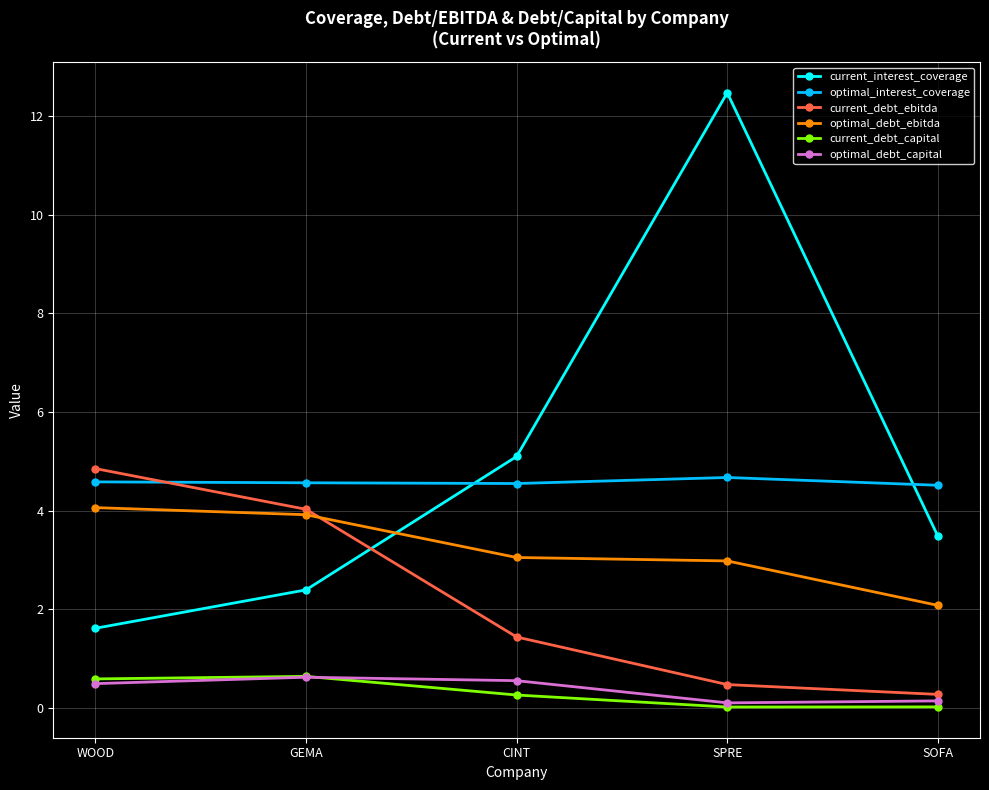

What is the total value across all series at CINT?

14.9